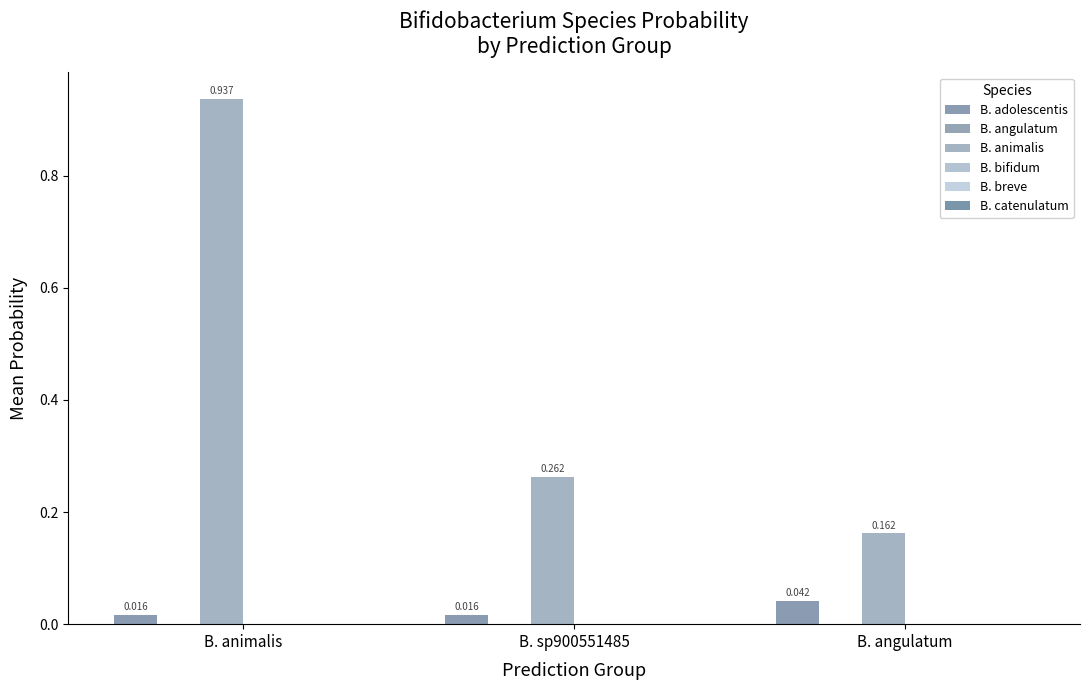

List the series in order of their peak value, highest first.

B. animalis, B. adolescentis, B. bifidum, B. angulatum, B. breve, B. catenulatum